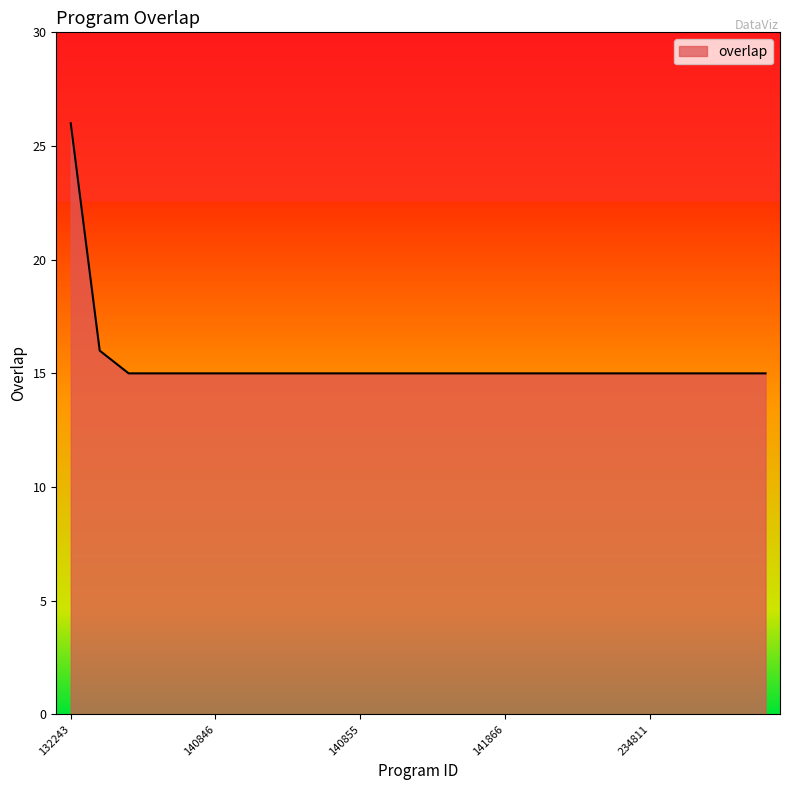

What is the difference between the maximum and minimum values?

11